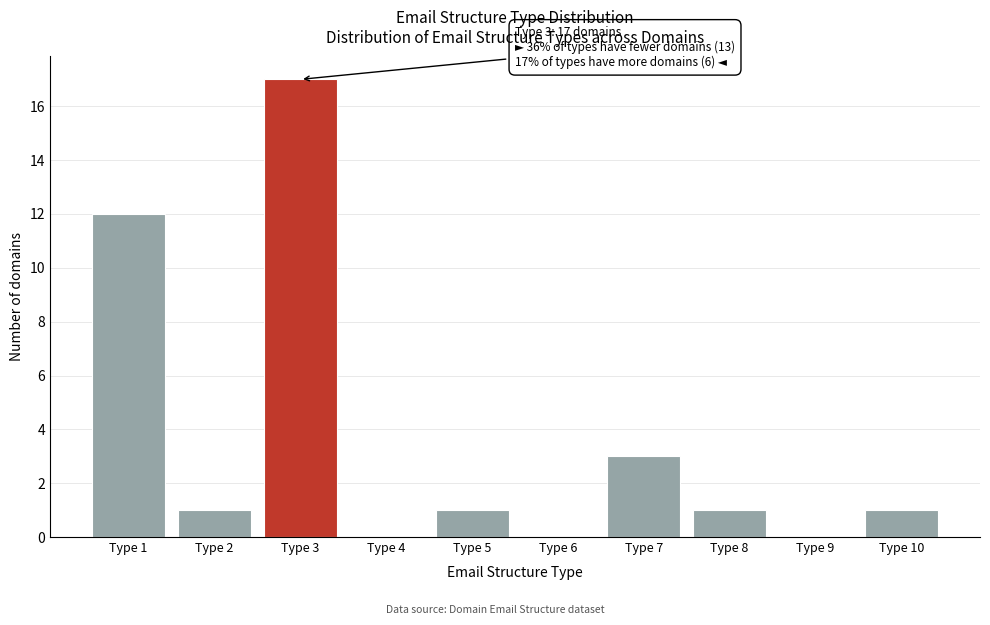

Reading right to left, what are all the values shown in this chart?

Type 10=1	Type 9=0	Type 8=1	Type 7=3	Type 6=0	Type 5=1	Type 4=0	Type 3=17	Type 2=1	Type 1=12